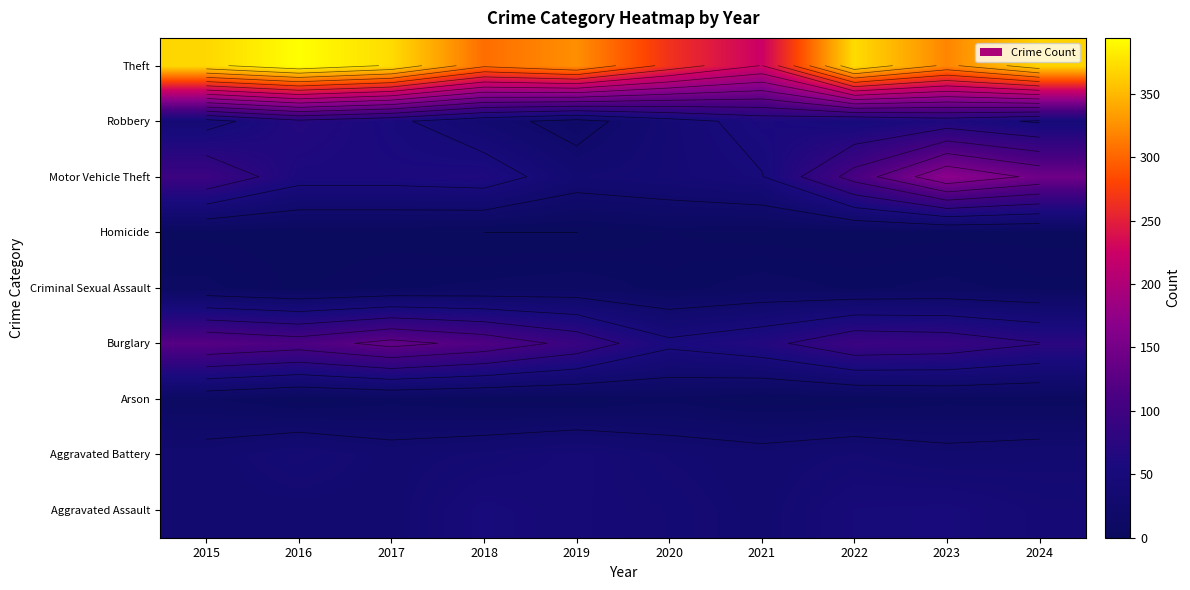

At which label does Arson first exceed 4?

2015